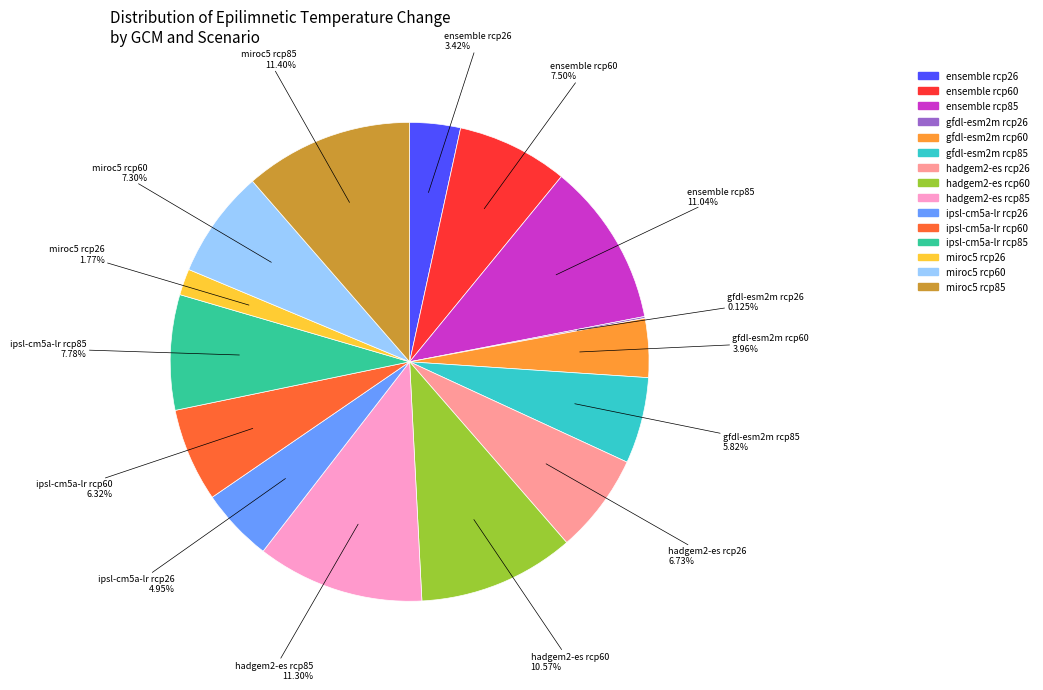

Do ensemble rcp60 and gfdl-esm2m rcp60 together represent more than half of the pie?

No